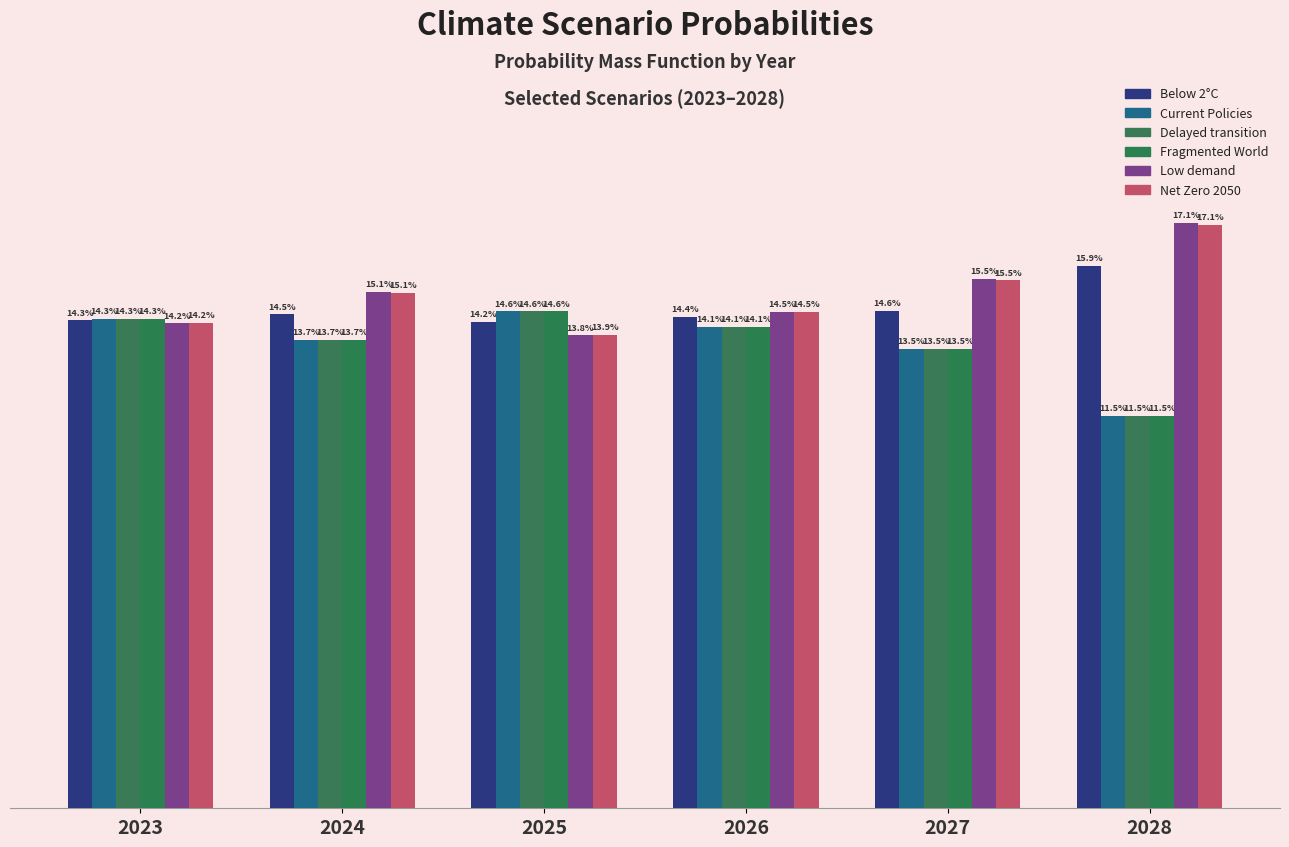

At which label does Low demand reach its minimum?

2025